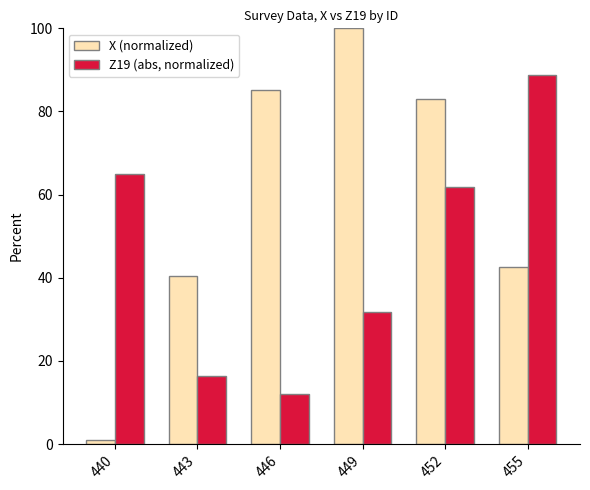

What is the minimum value for X (normalized)?

1.1